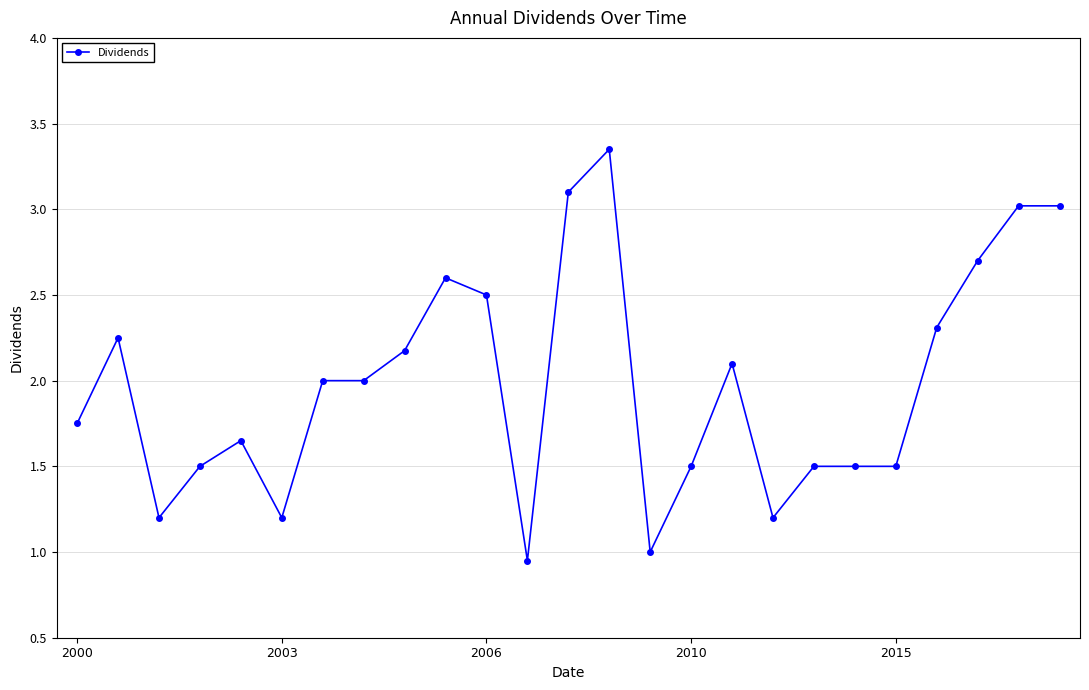

What is the average value?

2.0